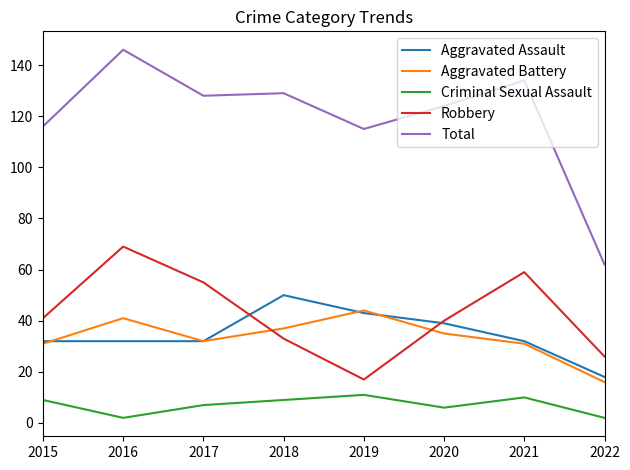

Reading left to right, transcribe all the data shown in this chart.

Aggravated Assault: 2015=32	2016=32	2017=32	2018=50	2019=43	2020=39	2021=32	2022=18
Aggravated Battery: 2015=31	2016=41	2017=32	2018=37	2019=44	2020=35	2021=31	2022=16
Criminal Sexual Assault: 2015=9	2016=2	2017=7	2018=9	2019=11	2020=6	2021=10	2022=2
Robbery: 2015=41	2016=69	2017=55	2018=33	2019=17	2020=40	2021=59	2022=26
Total: 2015=116	2016=146	2017=128	2018=129	2019=115	2020=124	2021=134	2022=62